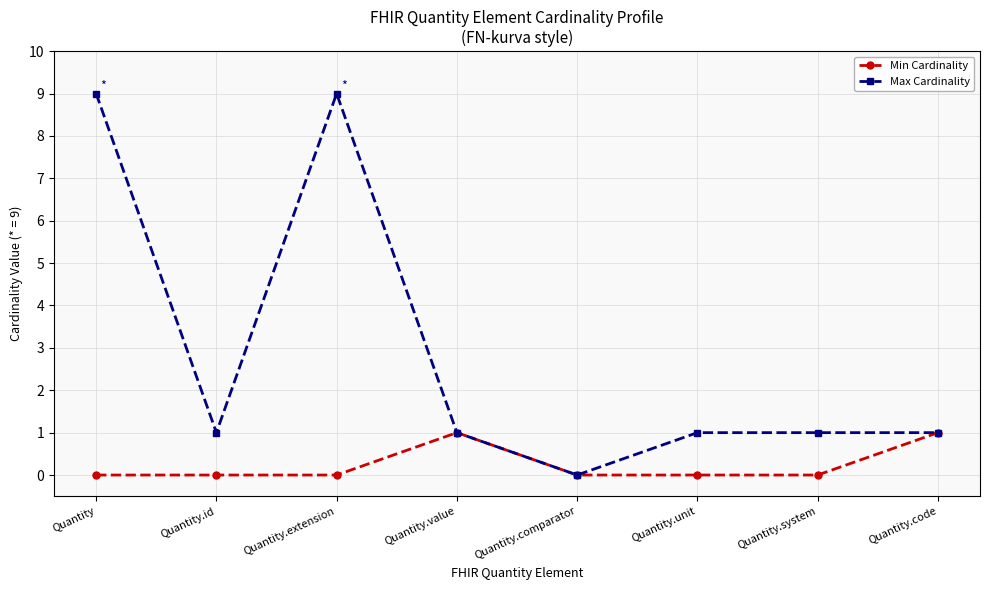

What is the difference between the second highest and minimum values in the Min Cardinality series?

1